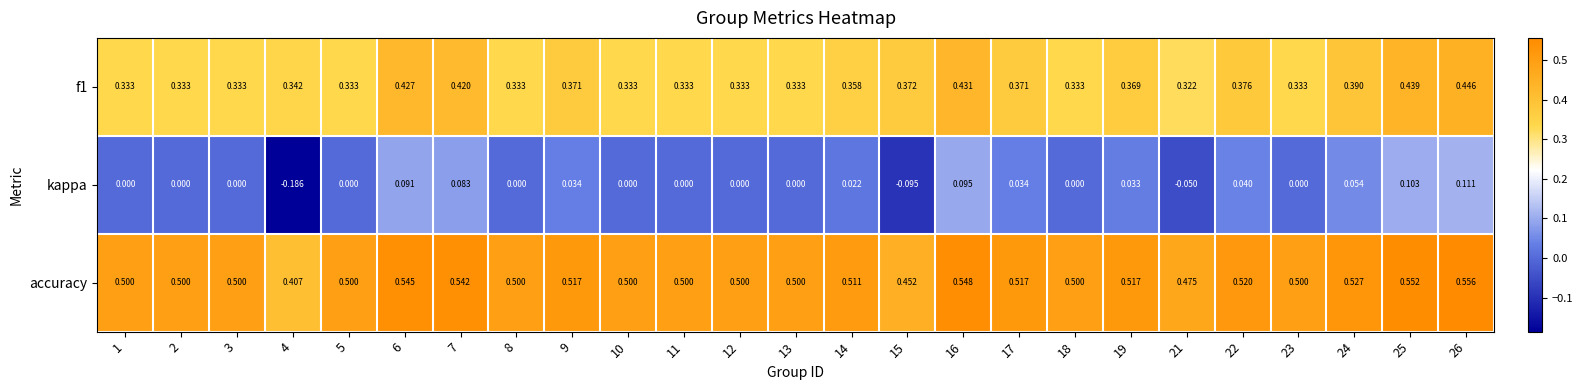

Rank the series at 5 from highest to lowest value.

accuracy, f1, kappa